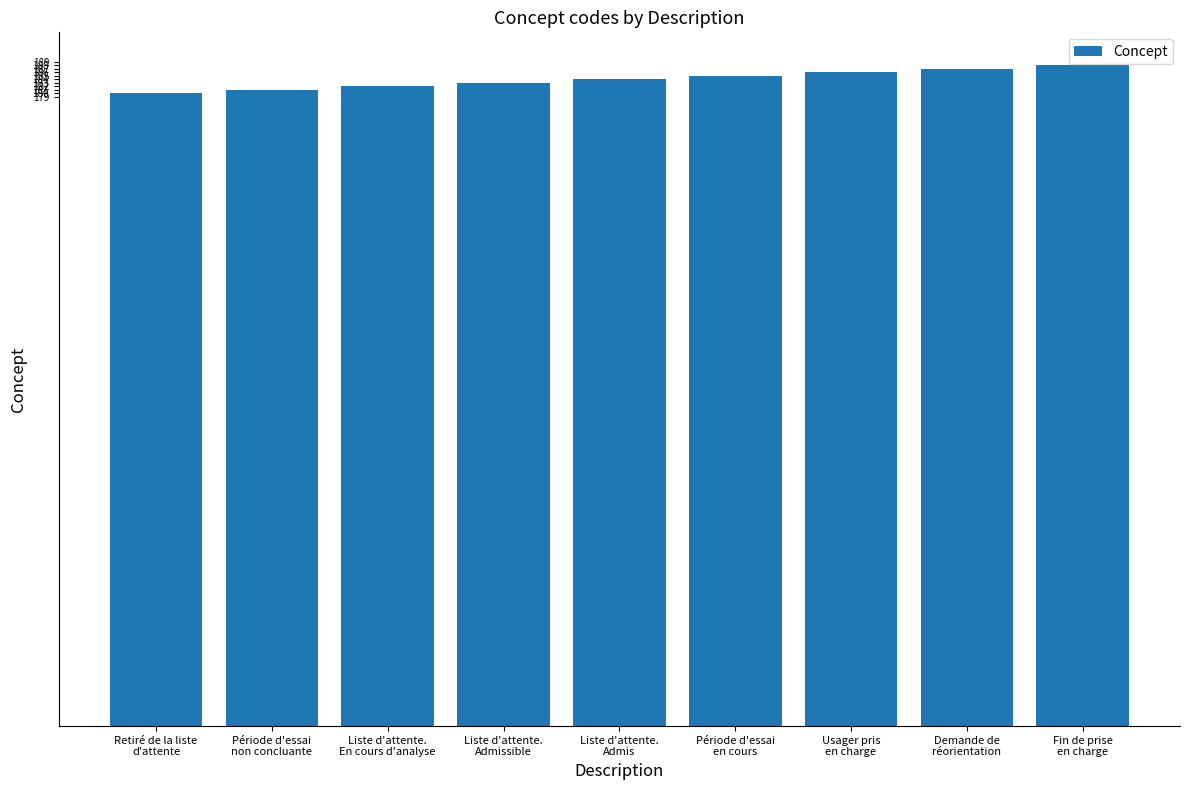

Reading left to right, list all the values displayed in this chart.

180	181	182	183	184	185	186	187	188